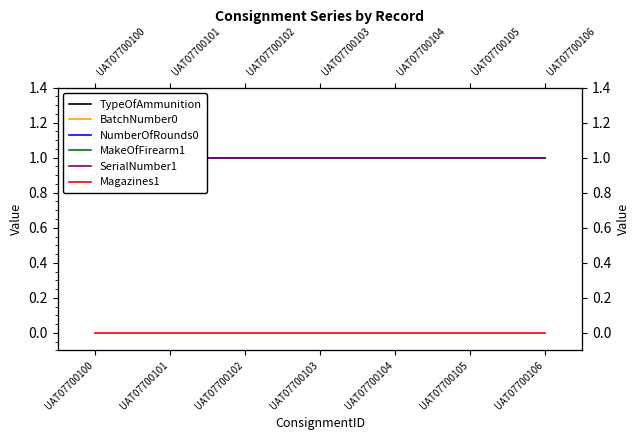

True or false: BatchNumber0 and SerialNumber1 intersect in this chart.

False